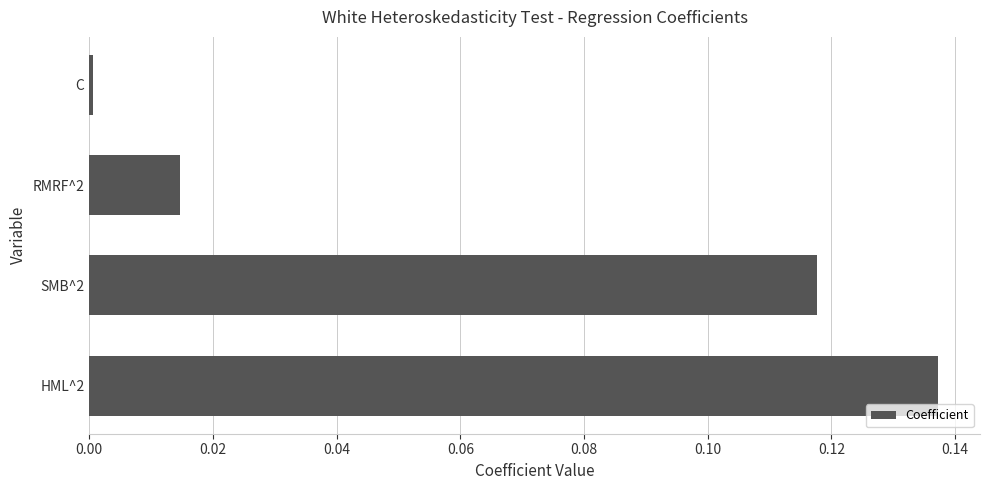

What is the label of the 3rd bar from the bottom?

RMRF^2